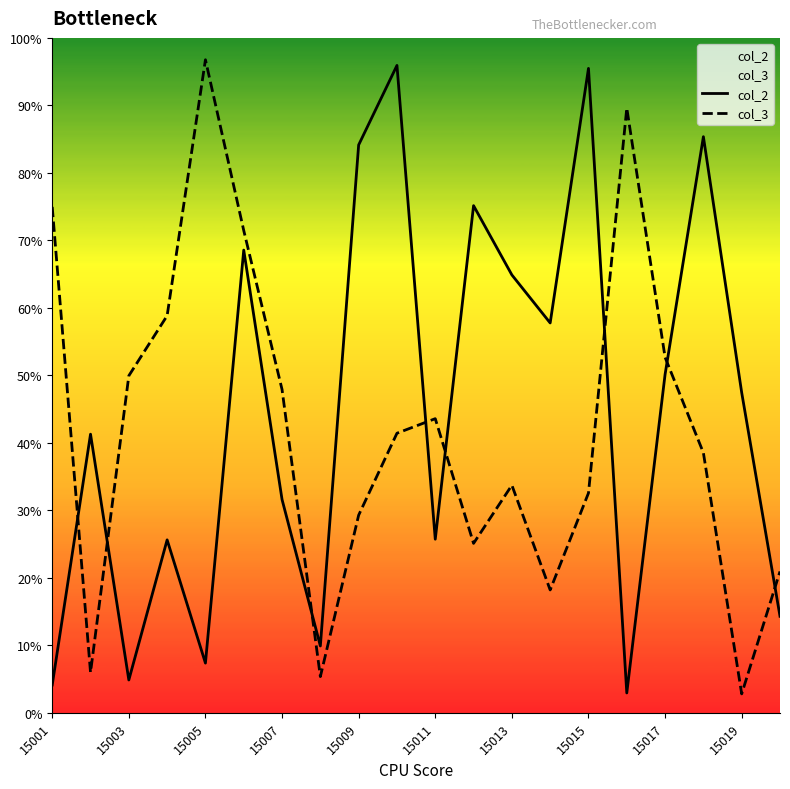

Rank the series by their maximum value, from lowest to highest.

col_2, col_3